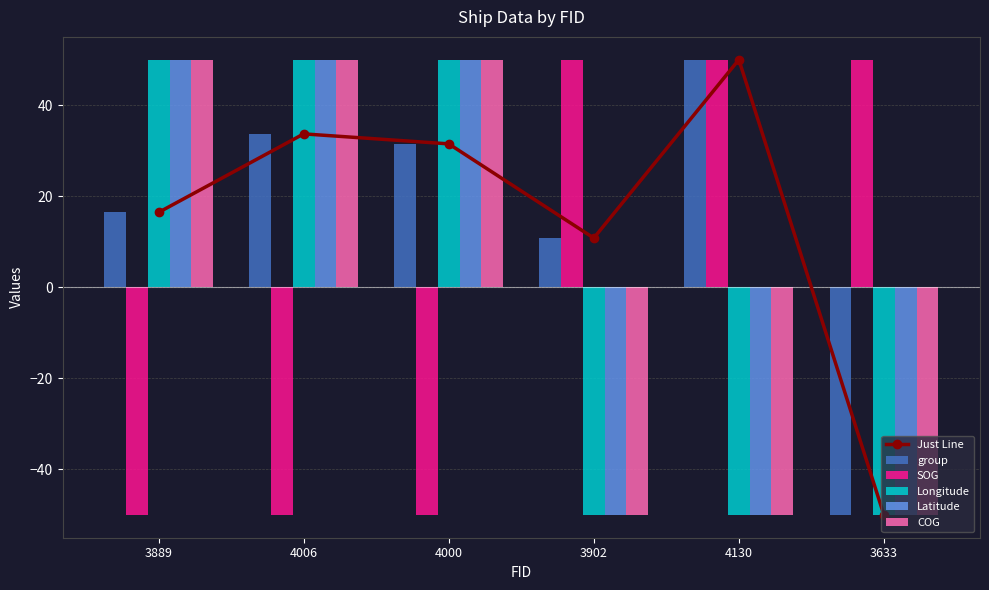

Between 3889 and 3902, which series saw the biggest shift?

SOG